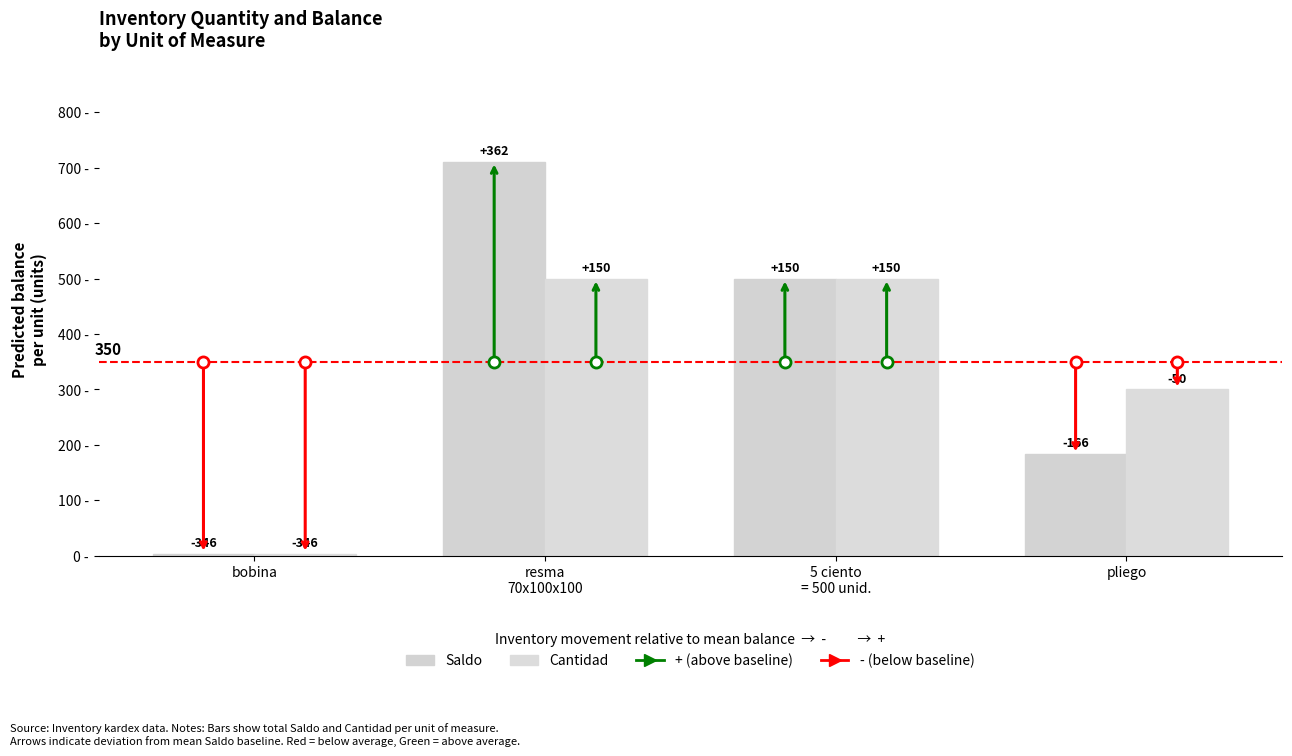

What is the sum of the Cantidad values at bobina and resma
70x100x100?

504